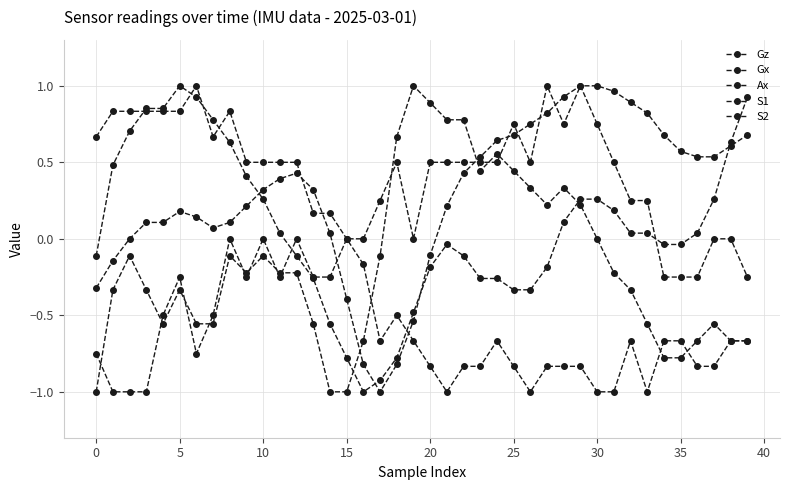

Count the number of data series in this chart.

5